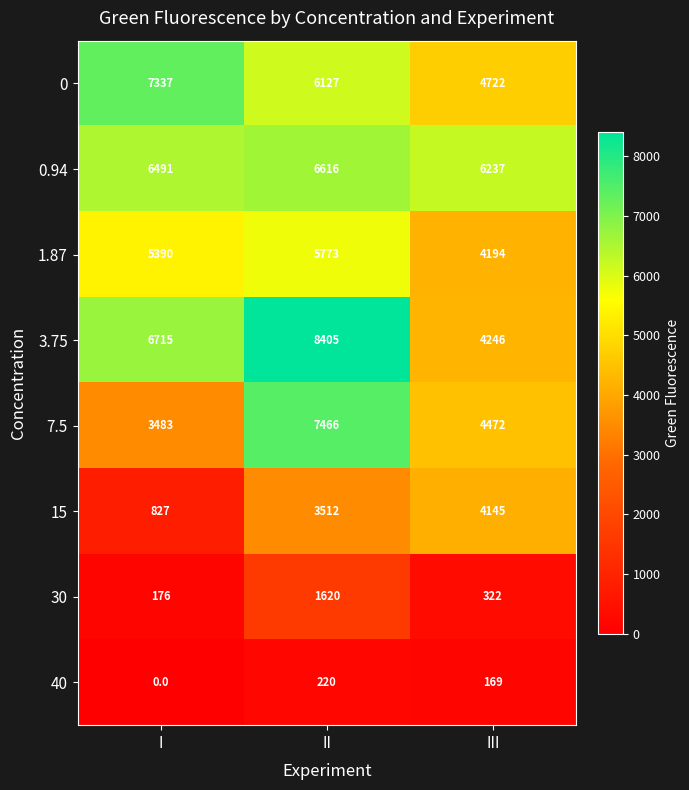

How many data points does each series have?

3